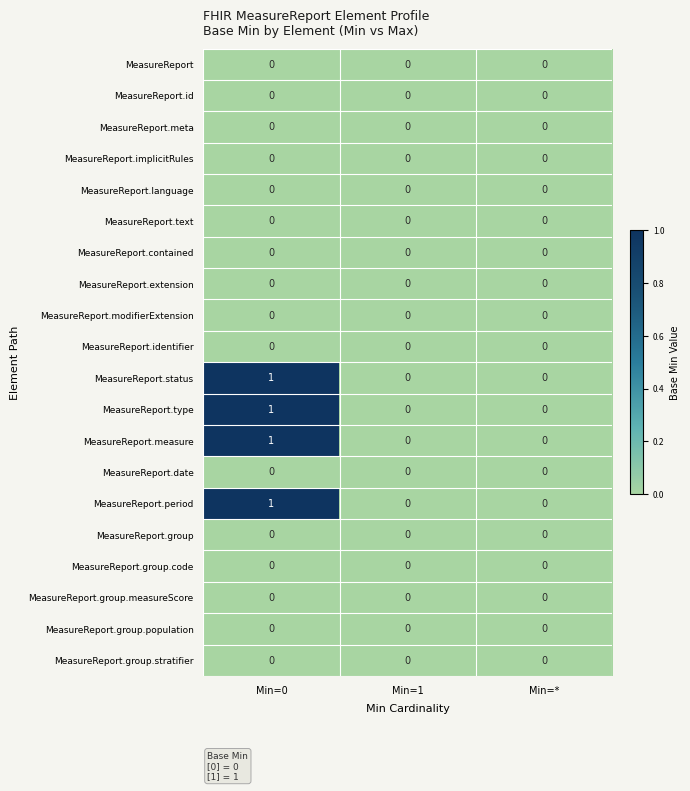

True or false: MeasureReport.modifierExtension has a value of 0 at Min=*.

True